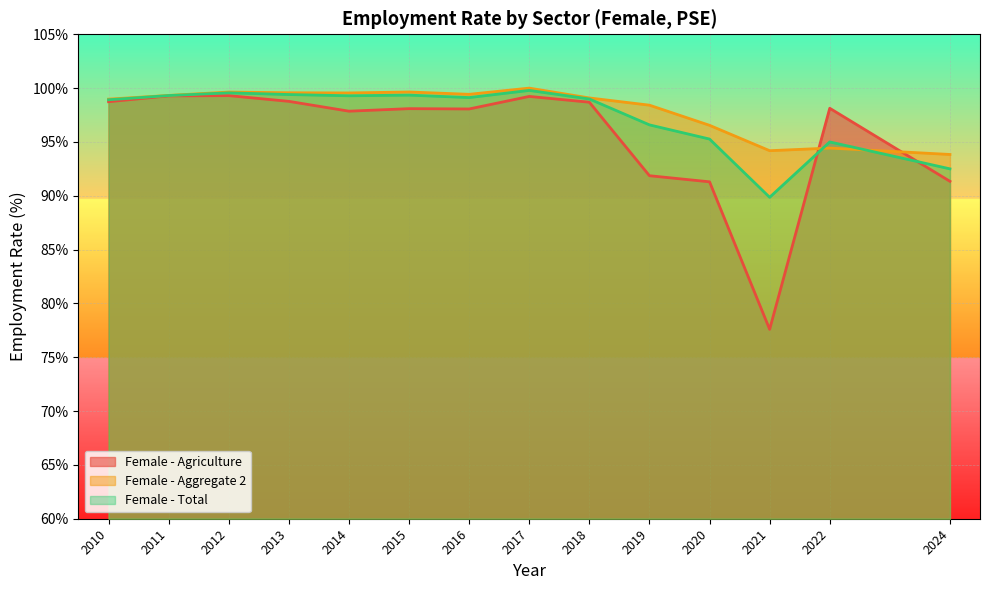

Between which two adjacent categories do Female - Agriculture and Female - Total first intersect?

2021 and 2022